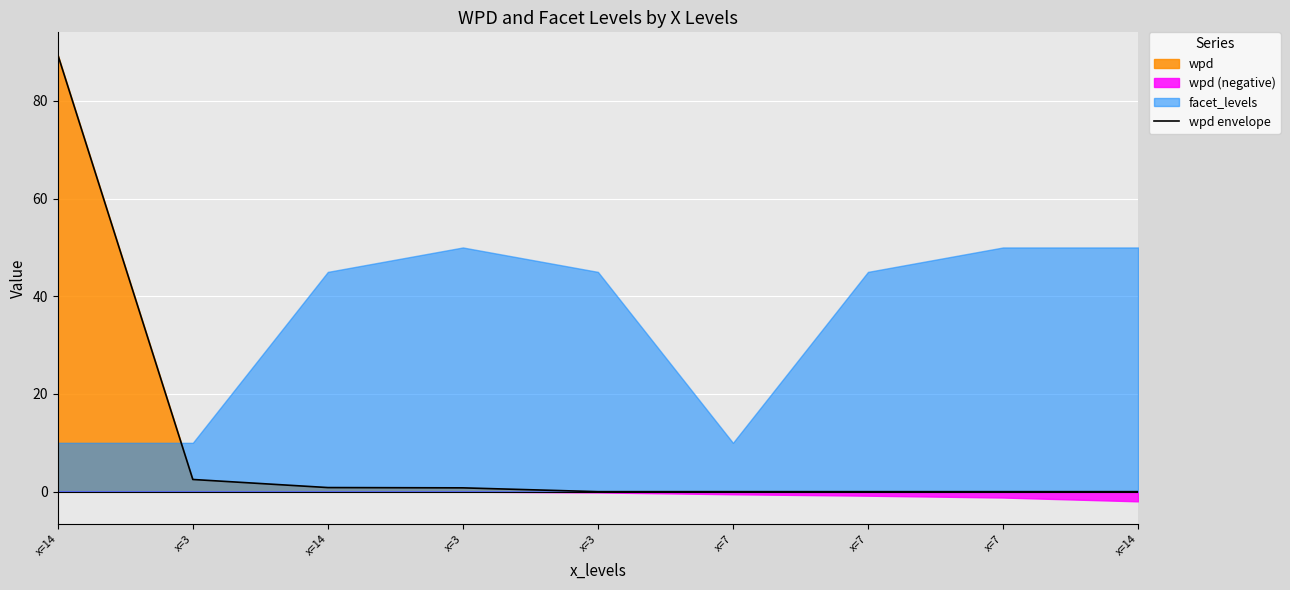

What is the average value?

10.4